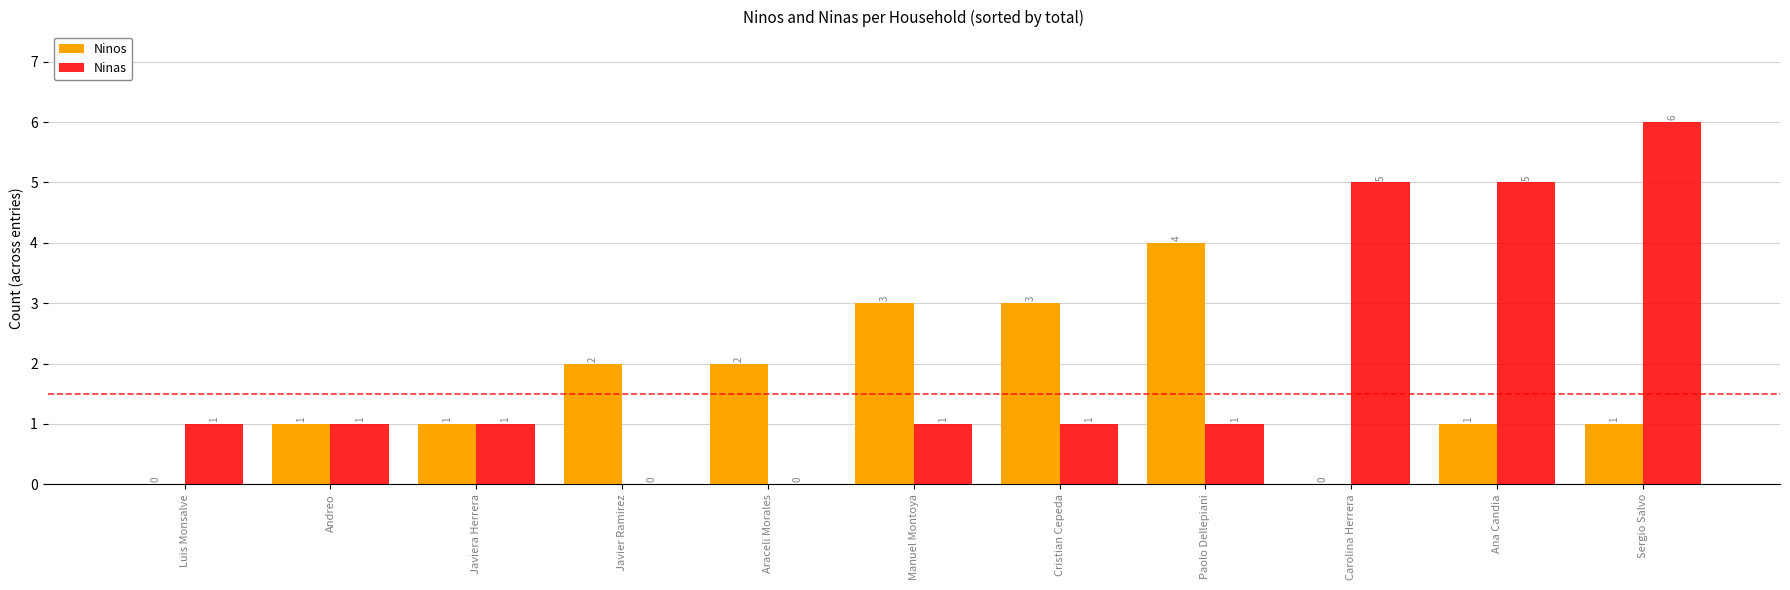

At which category is the sum across all series the highest?

Sergio Salvo